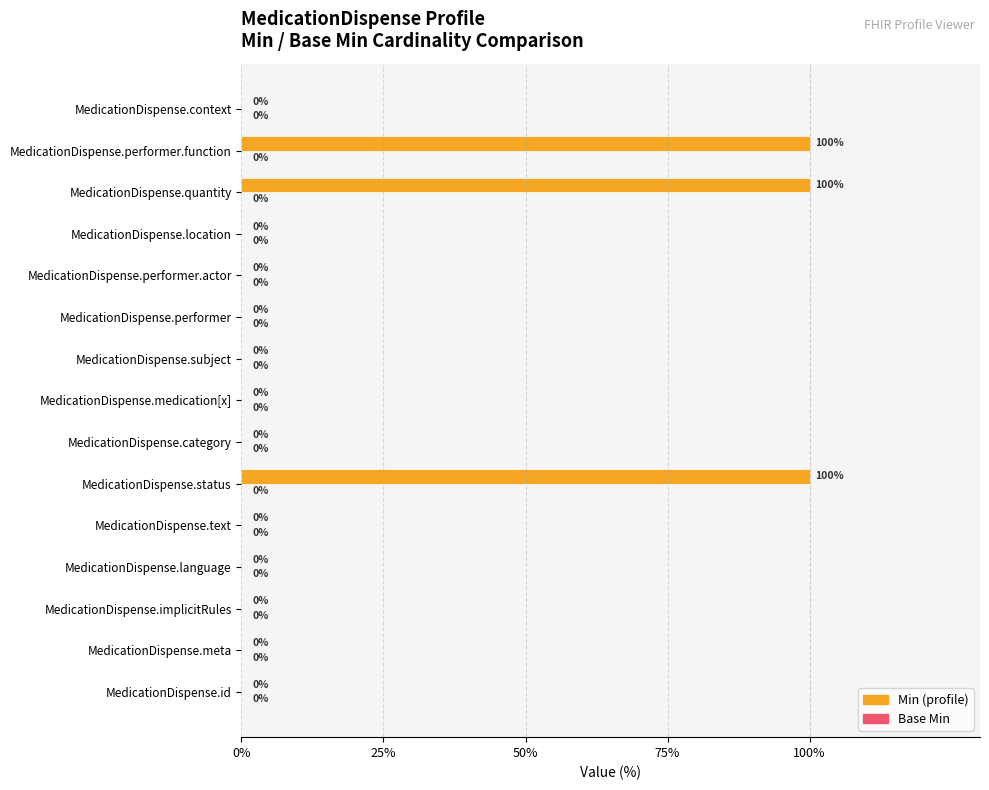

Reading bottom to top, what are all the values shown in this chart?

MedicationDispense.id=0	MedicationDispense.meta=0	MedicationDispense.implicitRules=0	MedicationDispense.language=0	MedicationDispense.text=0	MedicationDispense.status=100	MedicationDispense.category=0	MedicationDispense.medication[x]=0	MedicationDispense.subject=0	MedicationDispense.performer=0	MedicationDispense.performer.actor=0	MedicationDispense.location=0	MedicationDispense.quantity=100	MedicationDispense.performer.function=100	MedicationDispense.context=0